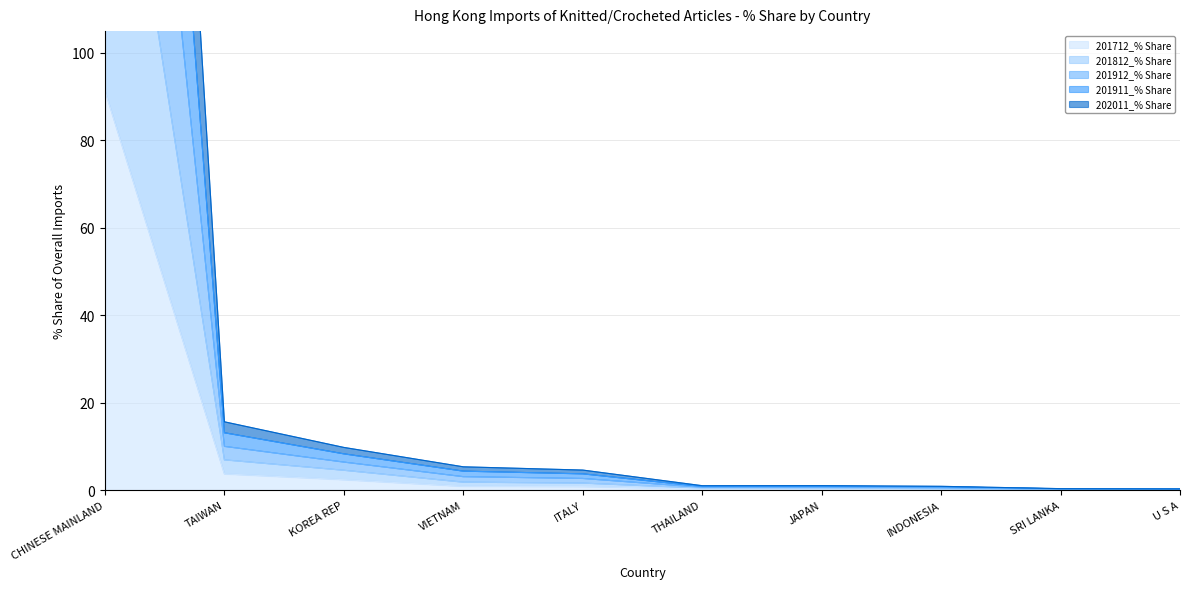

True or false: 201812_% Share and 201712_% Share cross at least once.

False